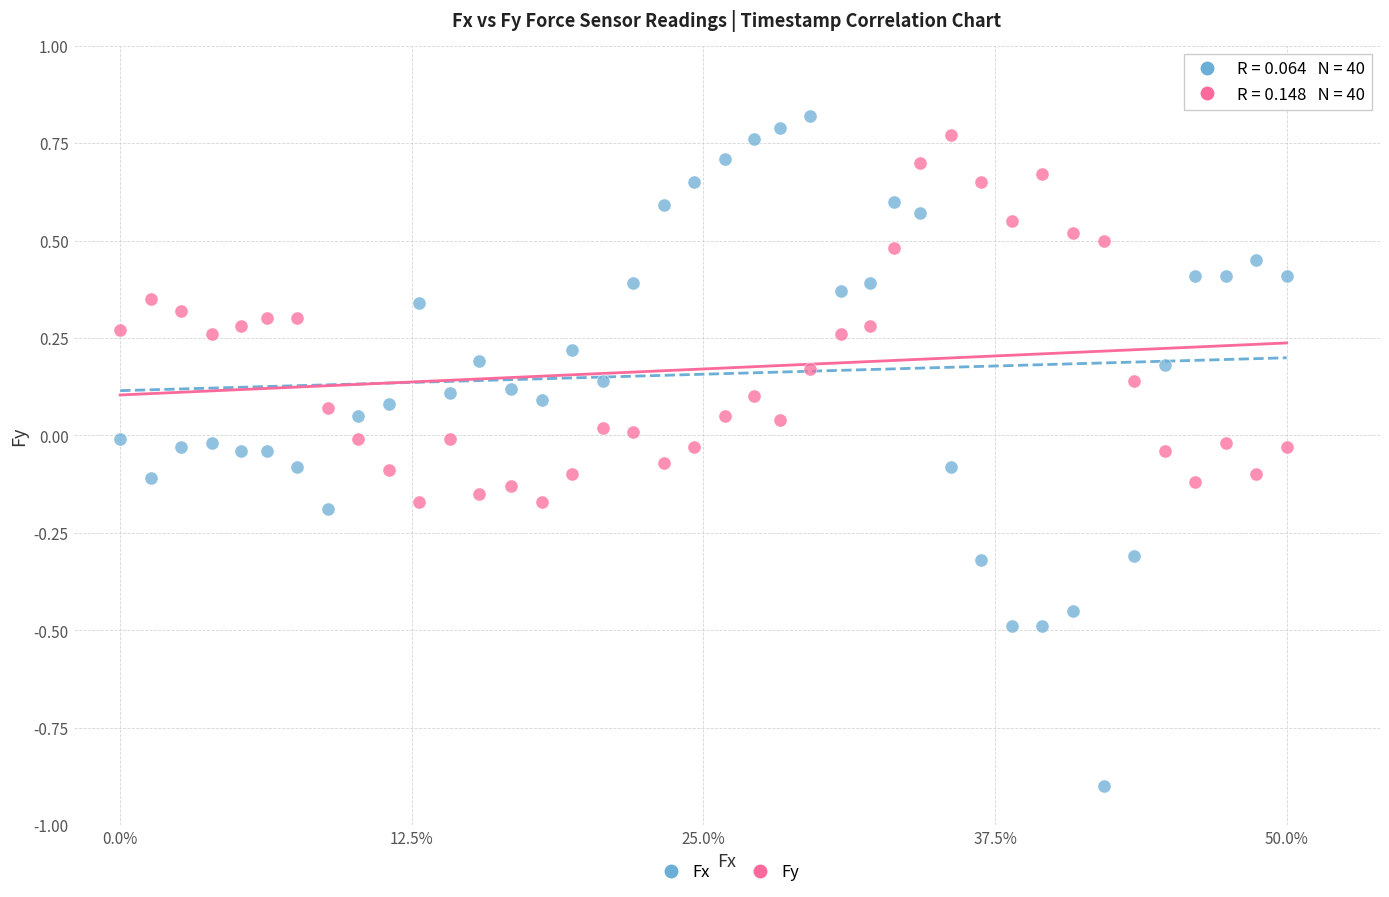

Across all data points, what is the range of Y values (max minus min)?

1.7